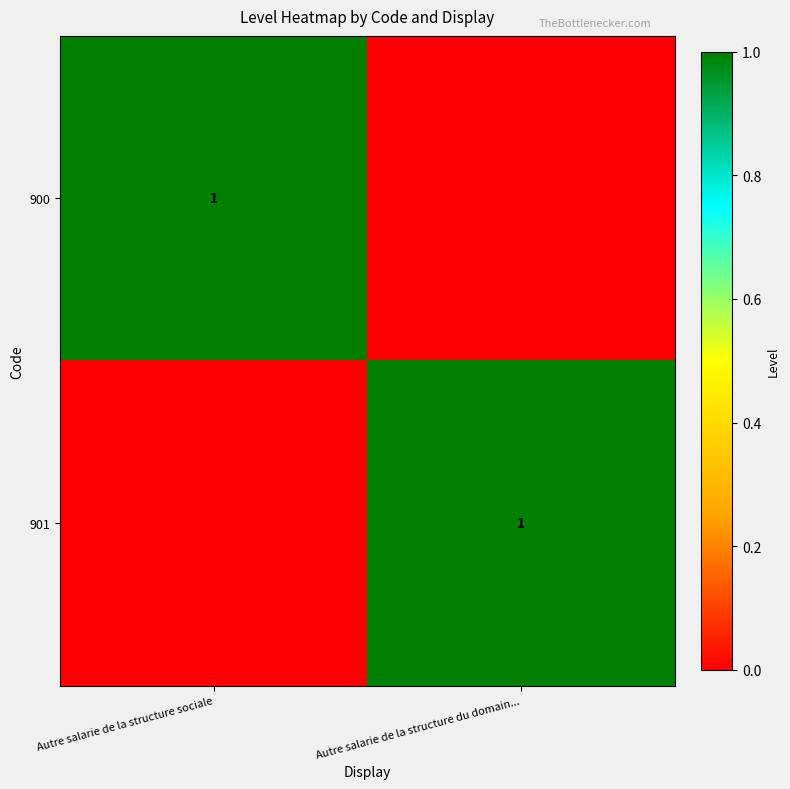

The 900 series shows 1 at Autre salarie de la structure sociale. True or false?

True